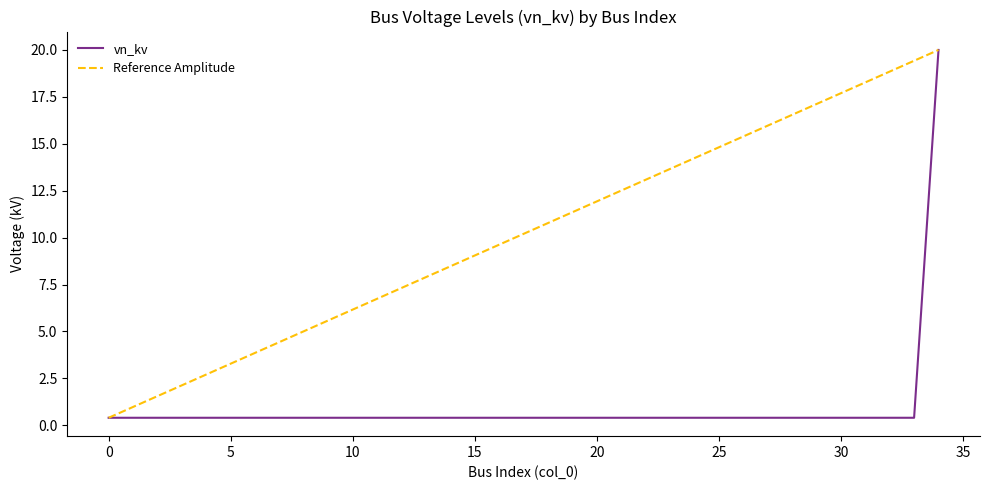

What is the maximum value shown in the chart?

20.0